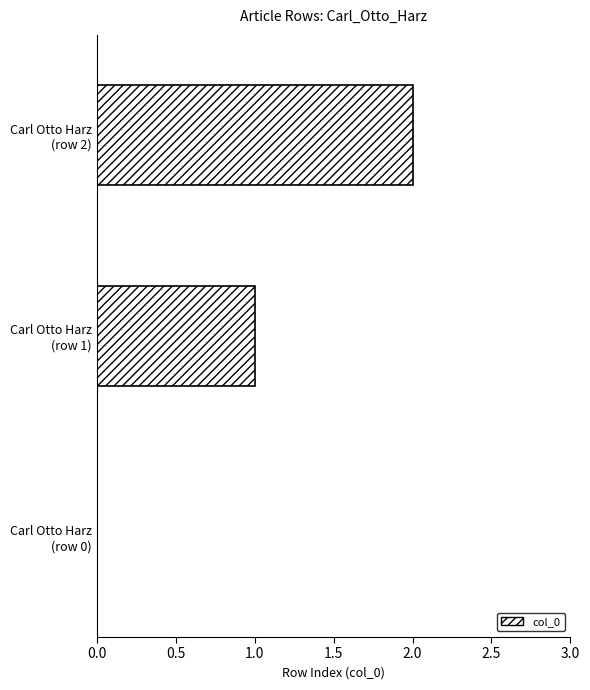

How many values are between 0 and 2?

3